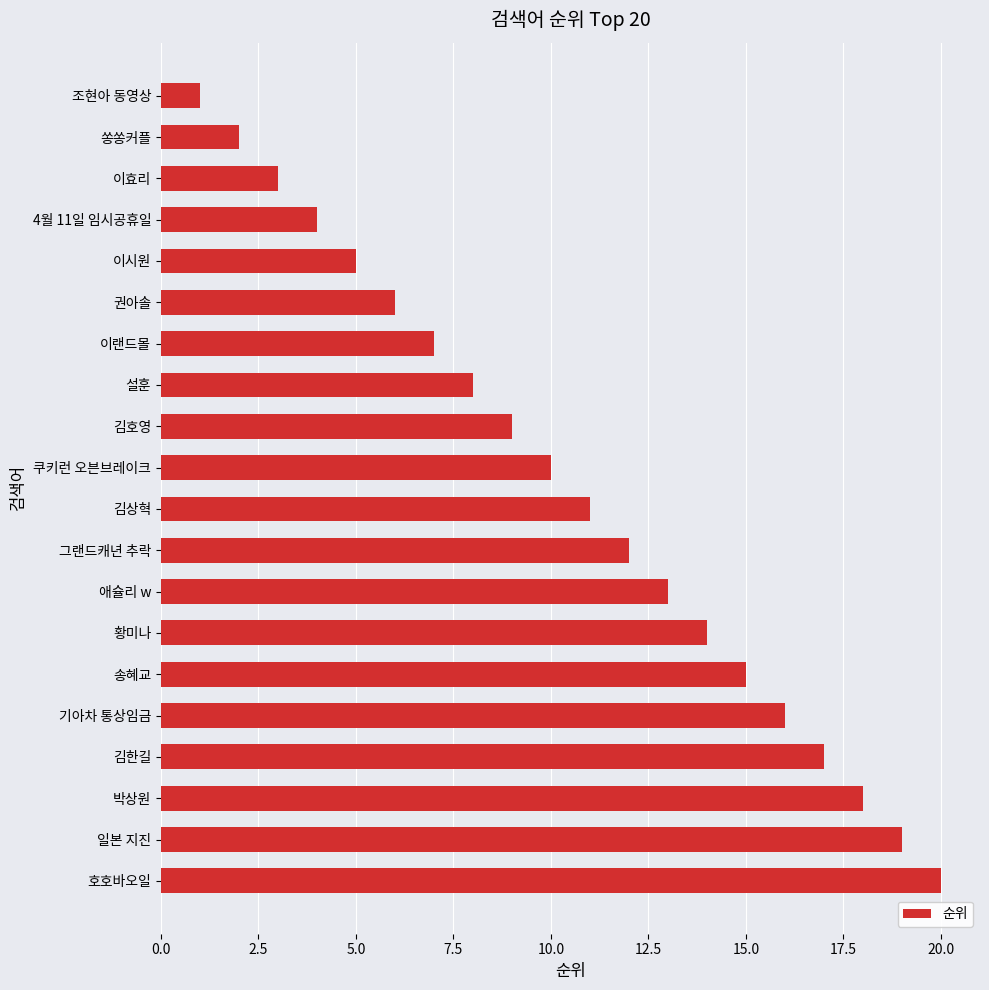

What is the difference between the maximum and minimum values?

19